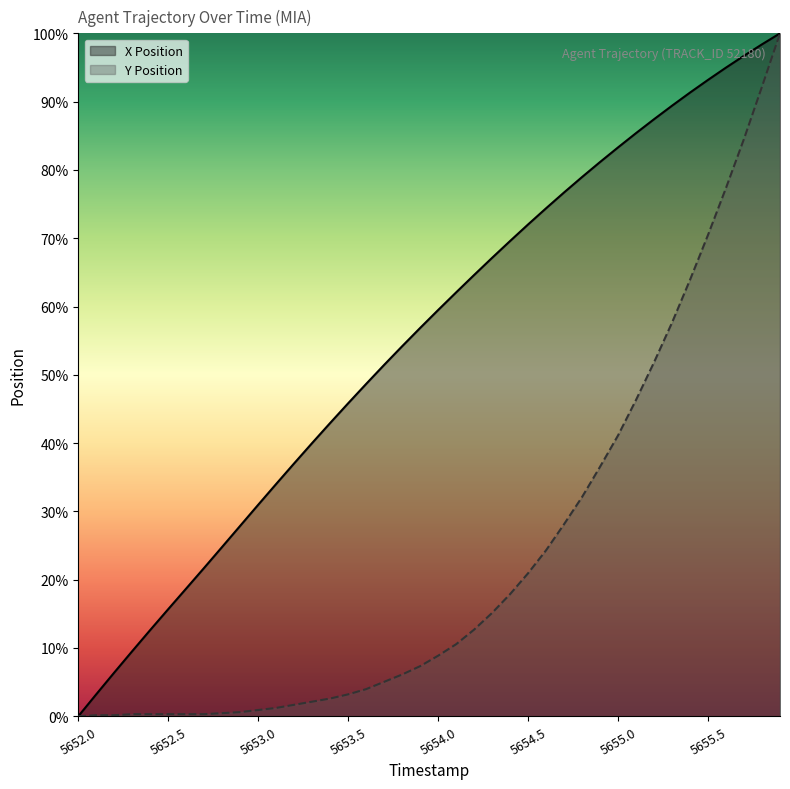

Reading left to right, transcribe all the data shown in this chart.

X Position: 0.0	3.2	6.4	9.5	12.6	15.7	18.7	21.7	24.8	27.9	31.0	34.0	37.0	40.0	42.9	45.8	48.7	51.5	54.2	56.9	59.5	62.1	64.6	67.1	69.6	72.0	74.4	76.7	79.0	81.2	83.3	85.4	87.4	89.4	91.3	93.2	95.0	96.7	98.4	100.0
Y Position: 0.0	0.2	0.2	0.3	0.3	0.3	0.3	0.3	0.5	0.6	0.9	1.2	1.7	2.1	2.6	3.2	4.0	5.0	6.1	7.3	8.9	10.6	12.7	15.1	17.9	20.9	24.3	28.1	32.1	36.5	41.1	46.3	51.8	57.6	63.9	70.5	77.4	84.6	92.2	100.0